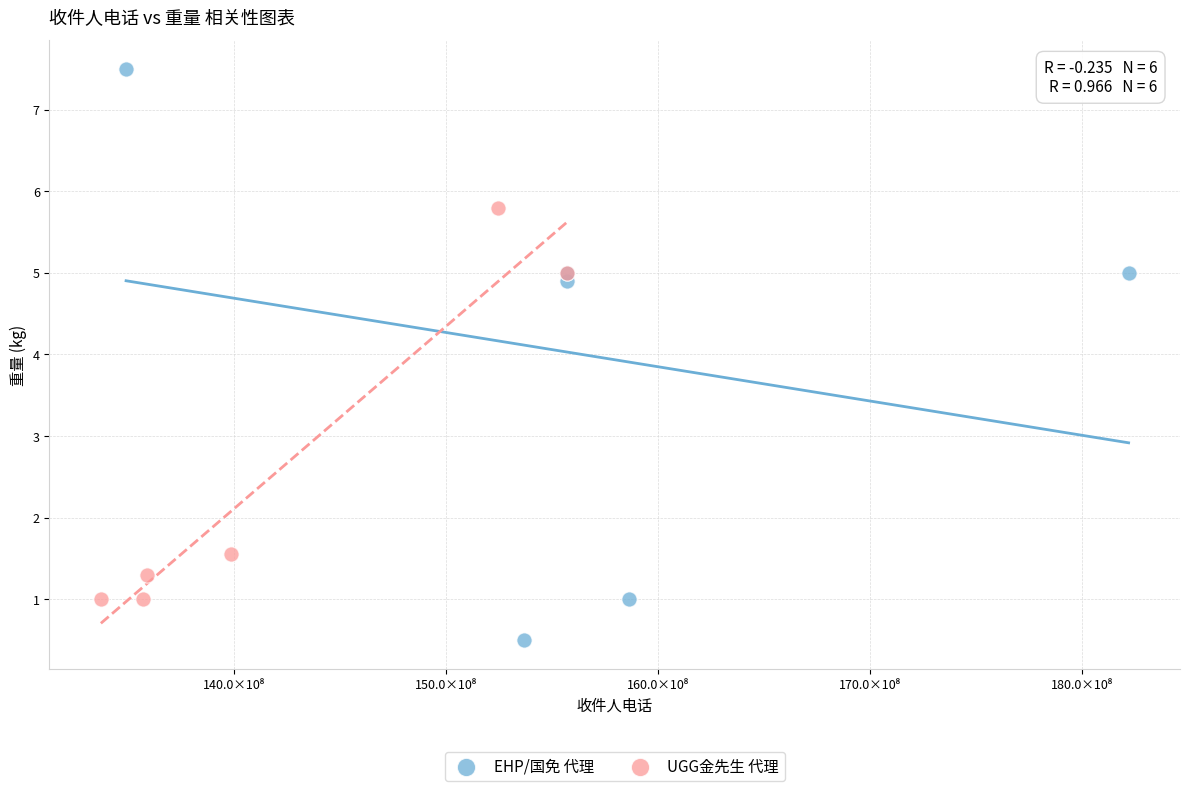

Which series has the widest spread of Y values?

EHP/国免 代理